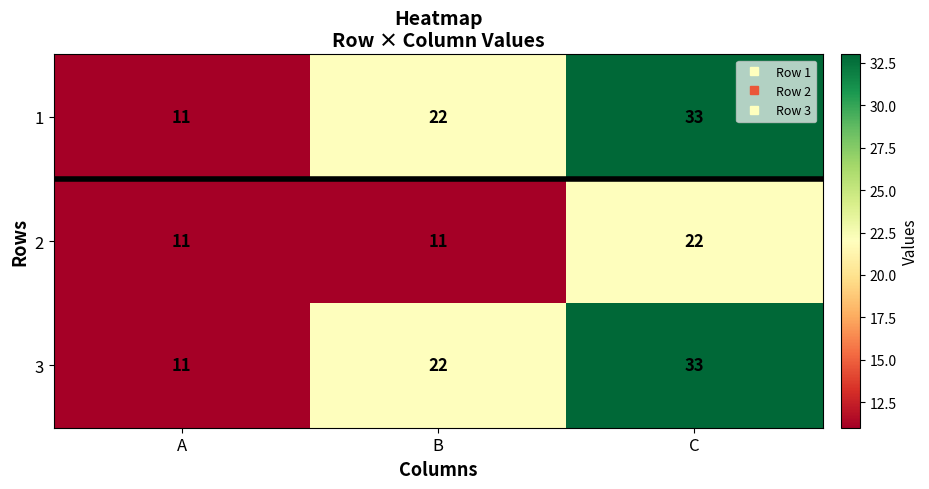

What is the minimum value shown in the chart?

11